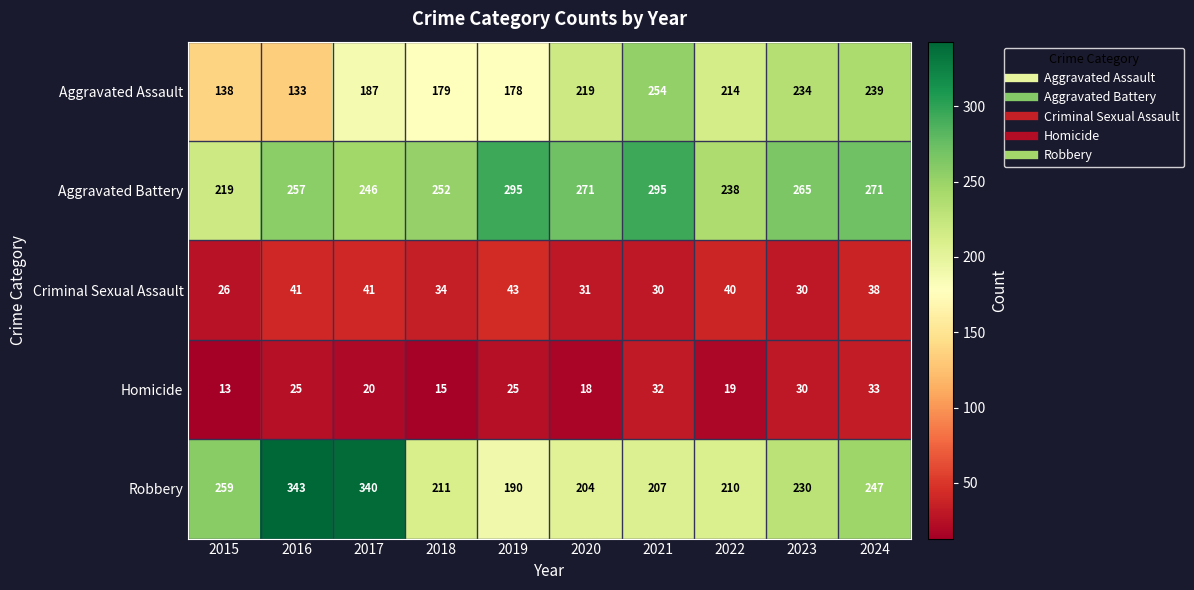

What is the total value across all series at 2015?

655